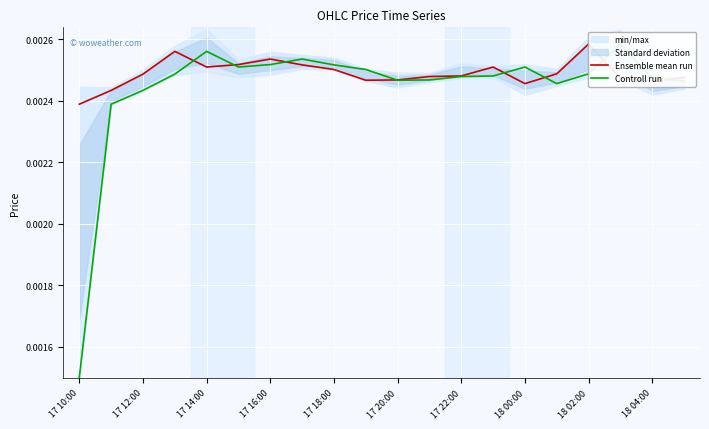

The Controll run series shows 0.0 at 18 04:00. True or false?

False